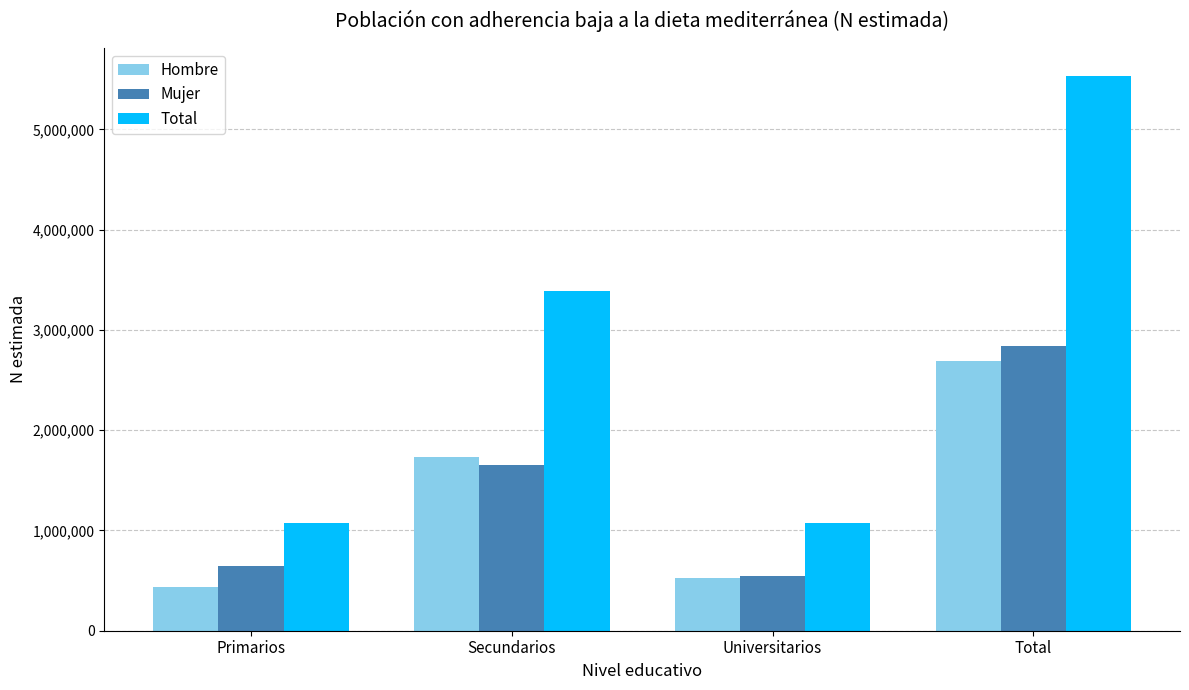

Which series has the largest range (max minus min)?

Total